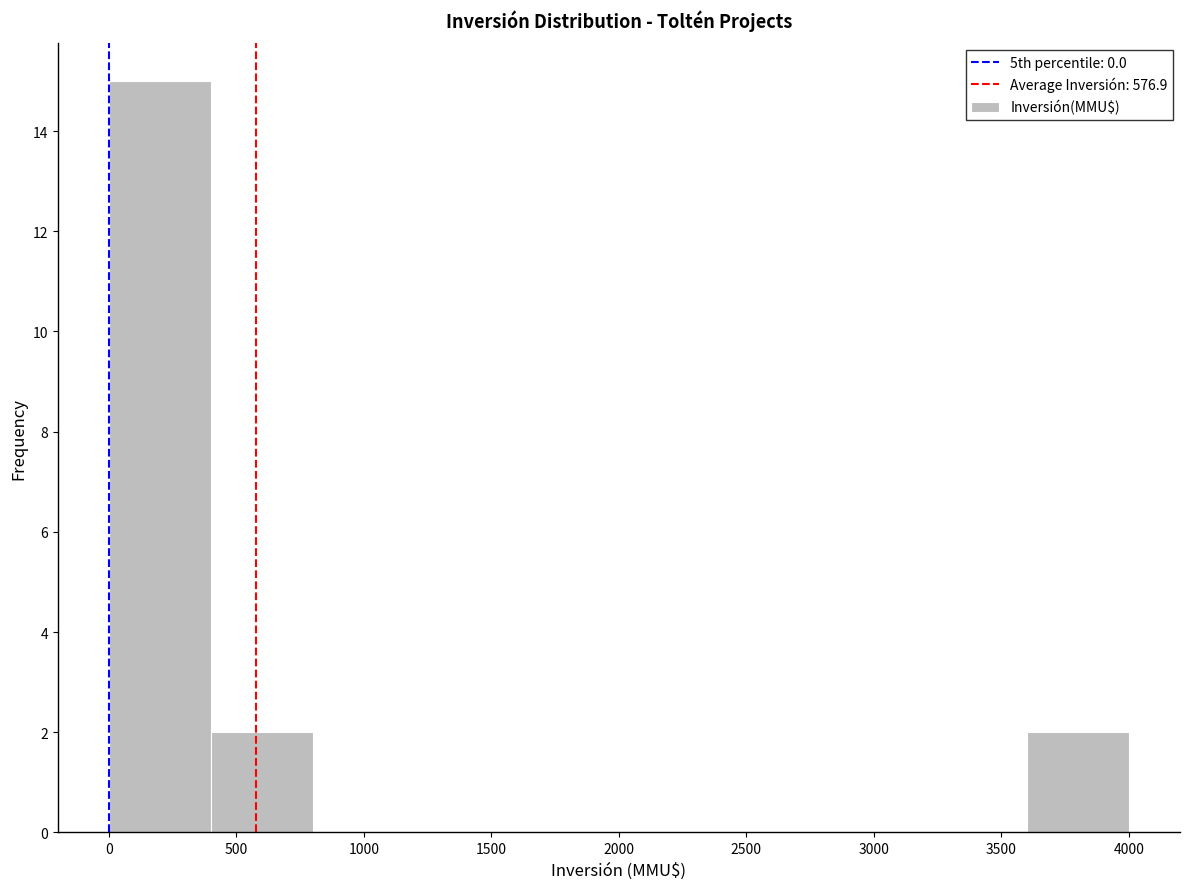

Over which range of the x-axis is the bar tallest?

0 to 400